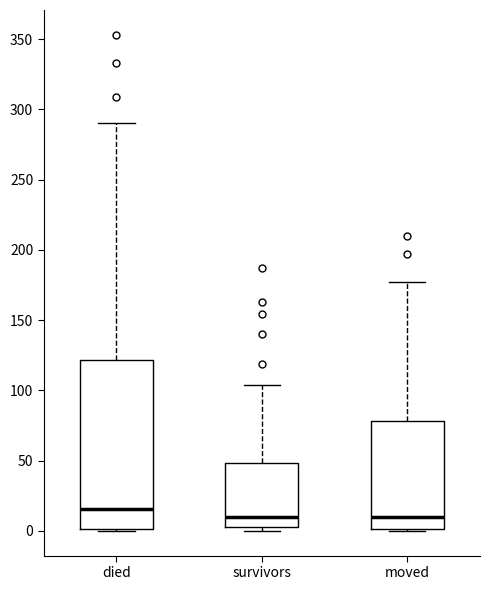

Reading left to right, read every box against the y-axis: the position of its median line, the range the box covers, and the ends of its whiskers. The values are not printed on the chart, so give them approximately, as read against the axis.

died: median 15, box 0 to 120, whiskers 0 to 290
survivors: median 10, box 5 to 50, whiskers 0 to 105
moved: median 10, box 0 to 80, whiskers 0 to 175